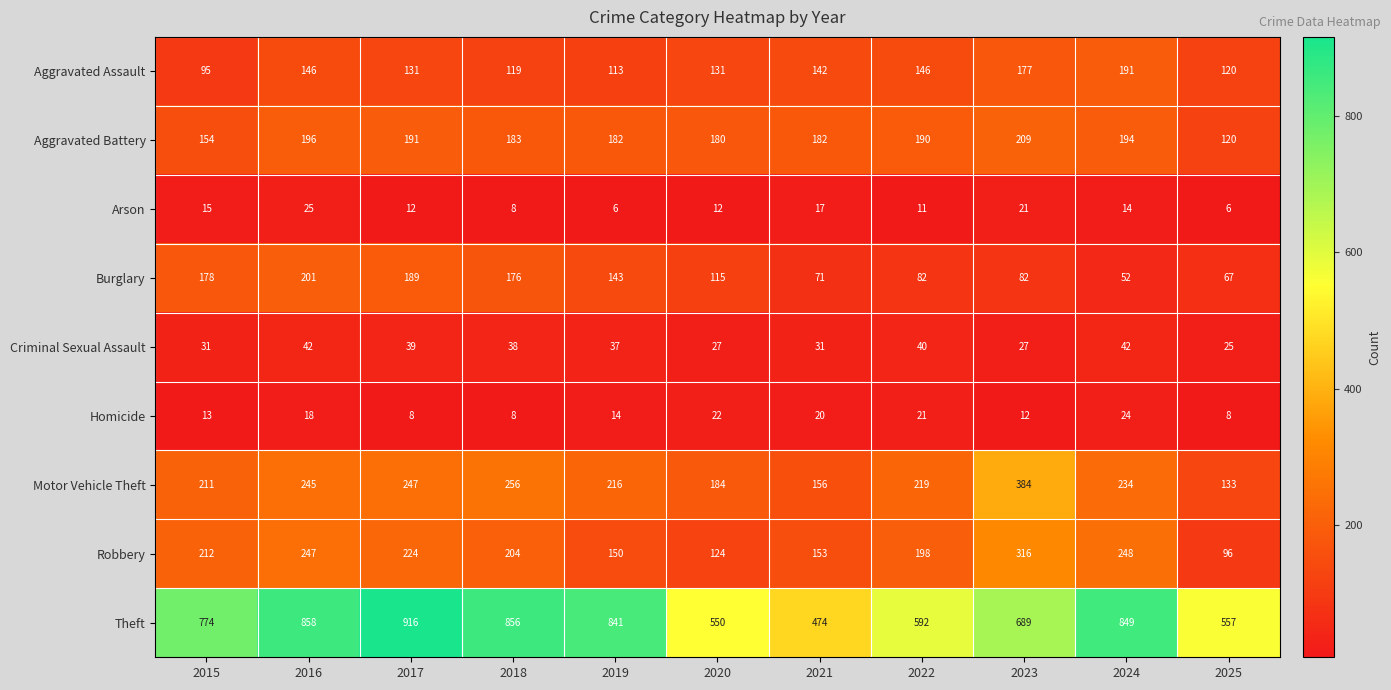

At how many categories does at least one series exceed 381?

11